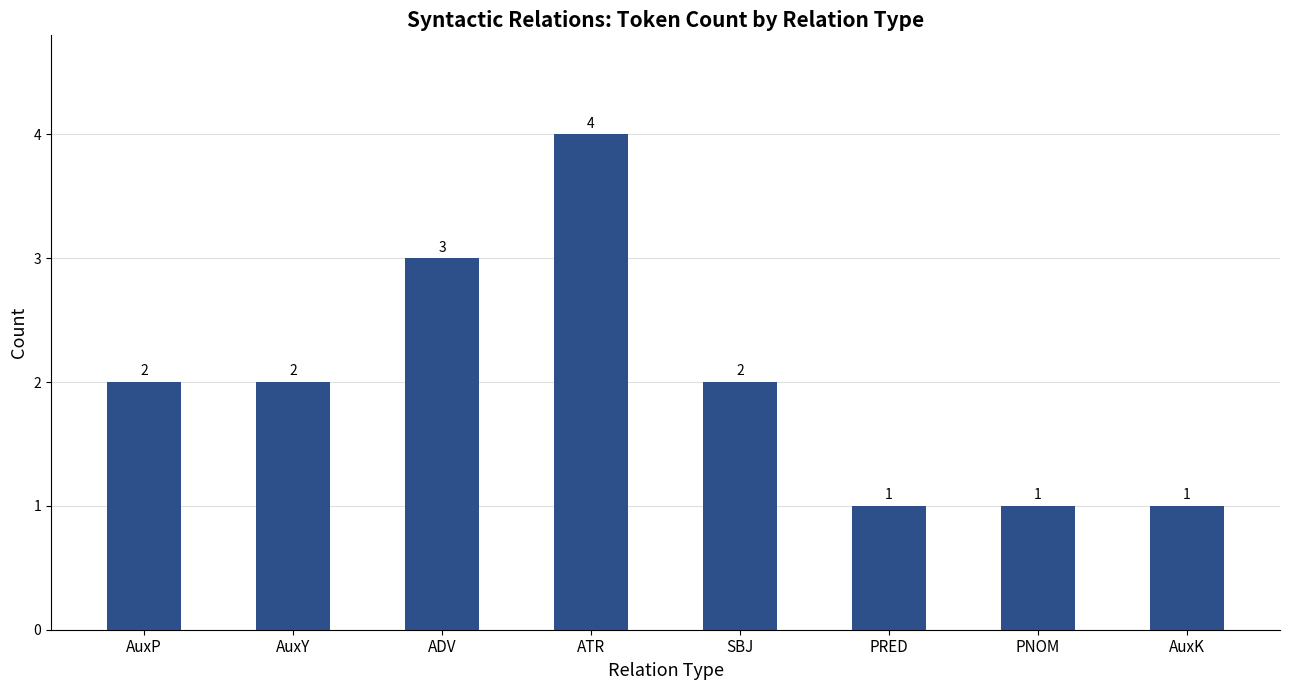

The chart shows a value of 1 at AuxY. True or false?

False